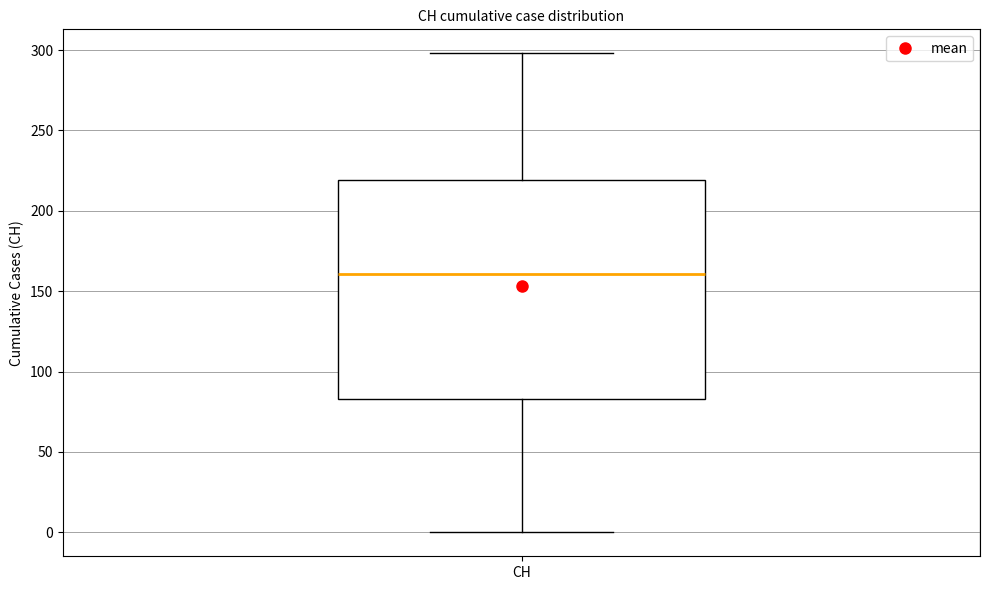

Transcribe this box plot: give where the median line is, the range the box spans, and where the two whiskers end, as read against the y-axis. The values are not printed on the chart, so give them approximately, as read against the axis.

median 160, box 85 to 220, whiskers 0 to 300